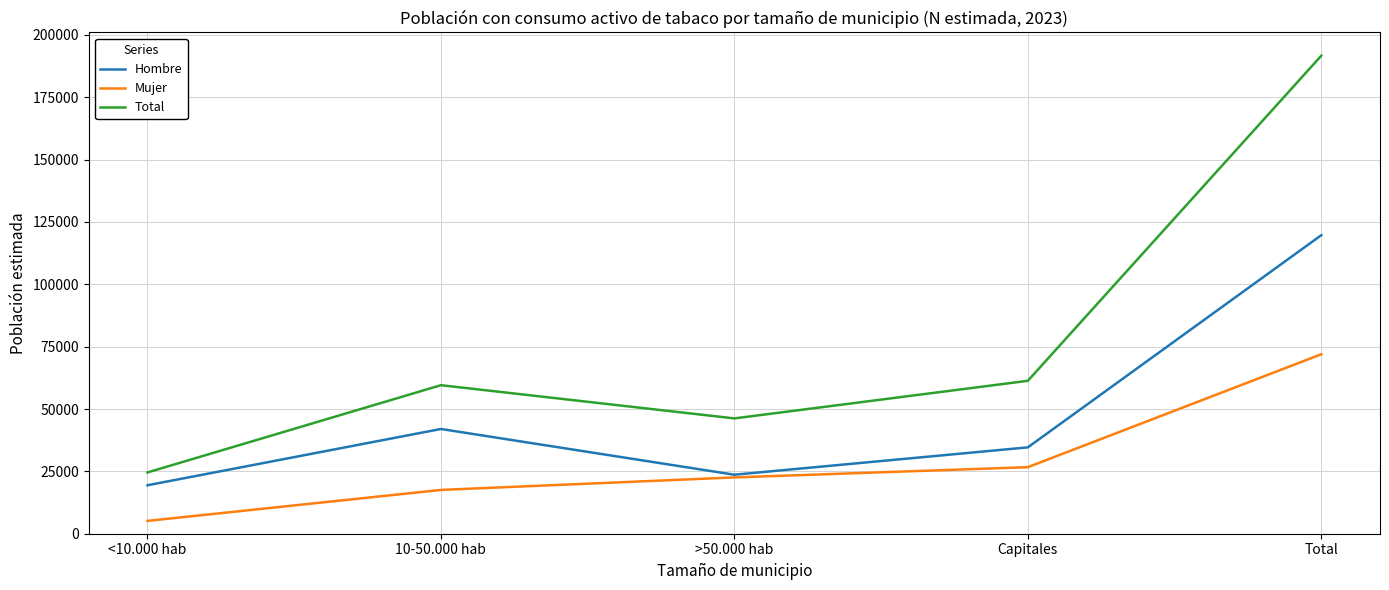

True or false: Total has a value of 59547 at 10-50.000 hab.

True